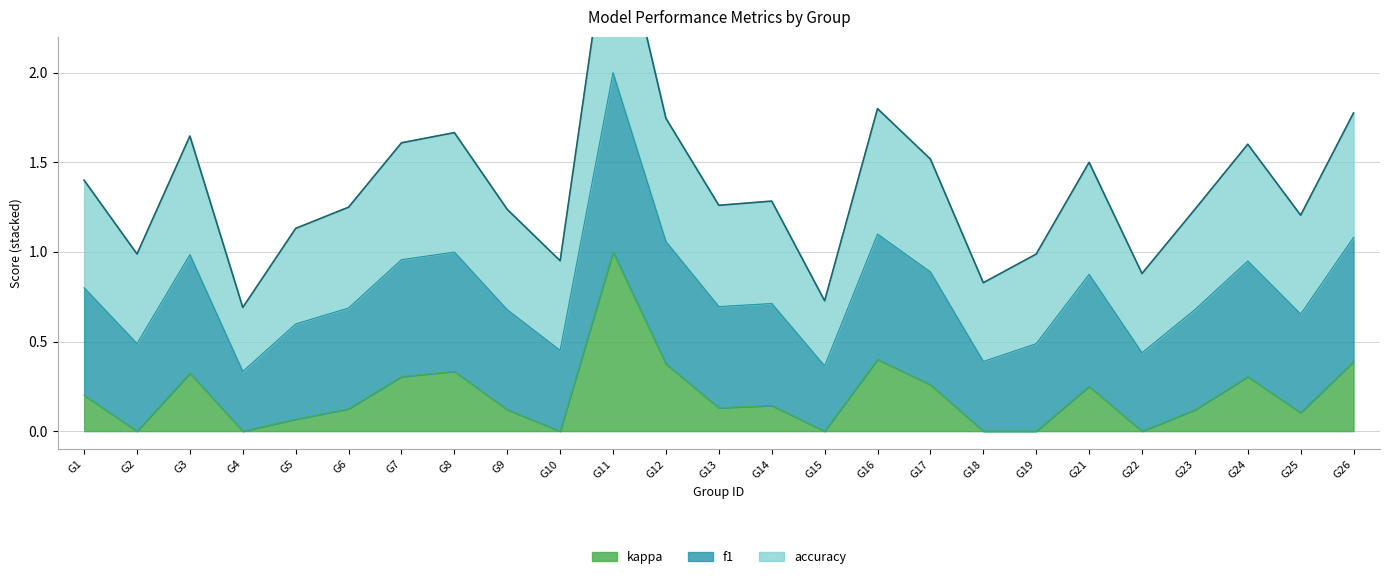

Where is the first local maximum for accuracy?

G3